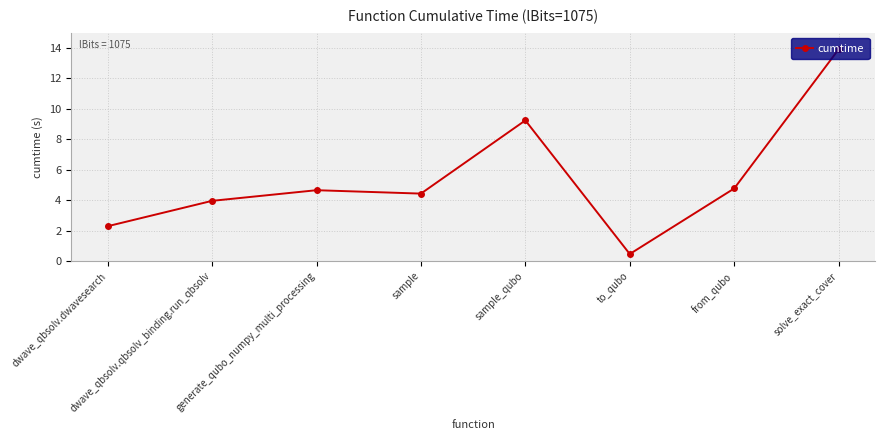

The chart shows a value of 3.1 at dwave_qbsolv.dwavesearch. True or false?

False